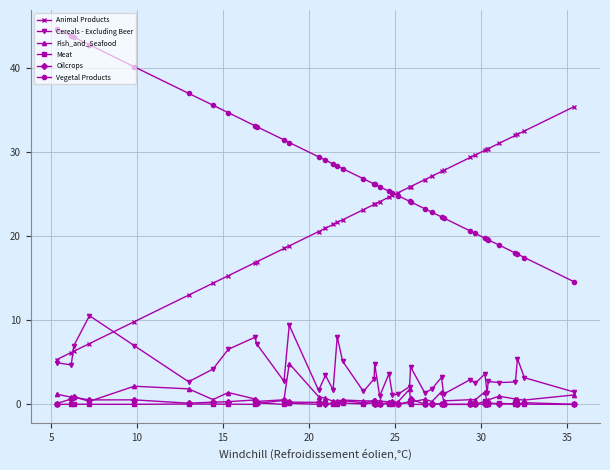

How many series are shown in this chart?

6